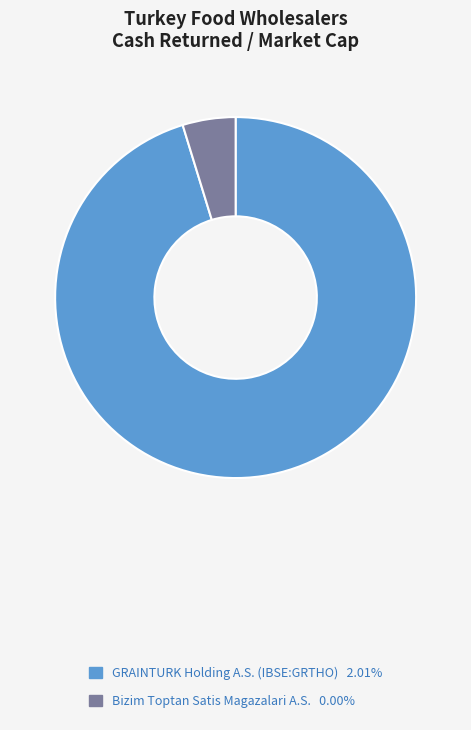

Rank the categories by value from lowest to highest.

Bizim Toptan Satis Magazalari A.S., GRAINTURK Holding A.S. (IBSE:GRTHO)